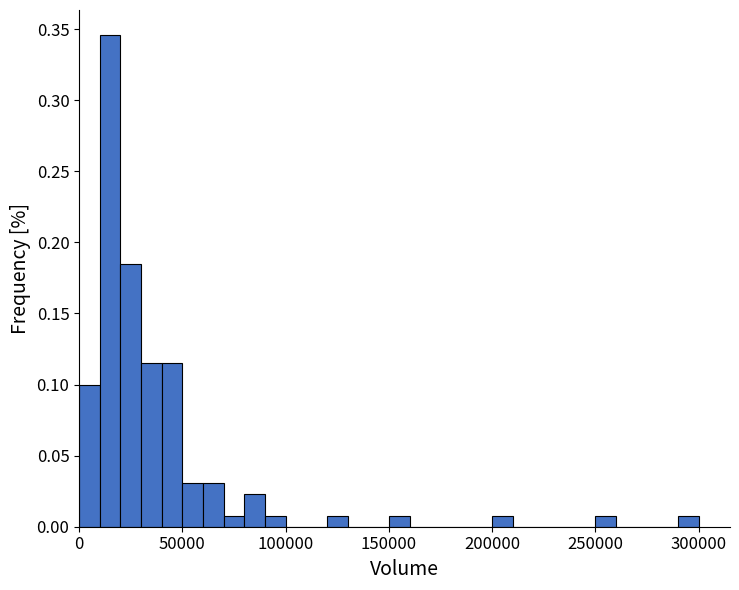

Read against the x-axis, roughly where is the centre of the tallest bar?

15000